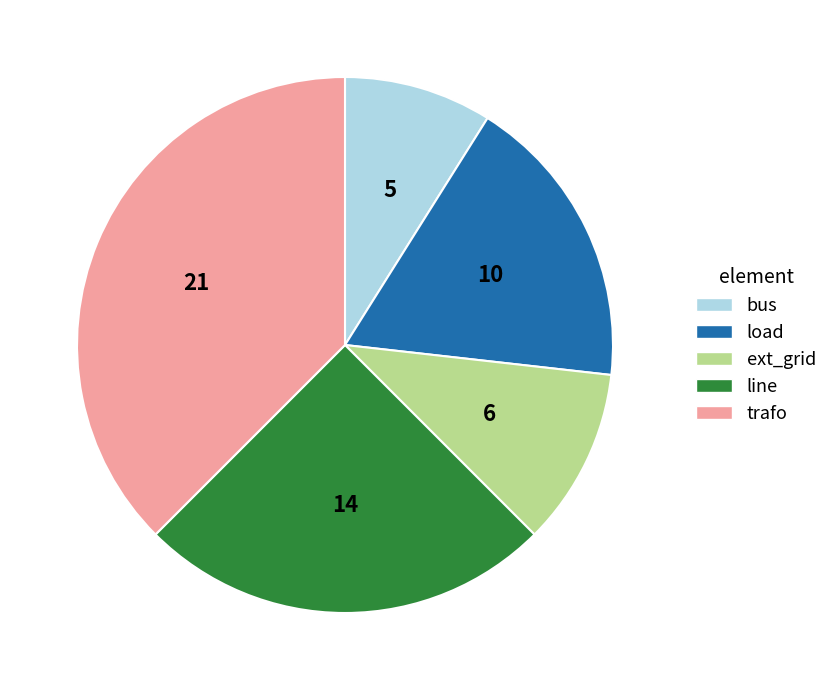

Do line and ext_grid together represent more than half of the pie?

No